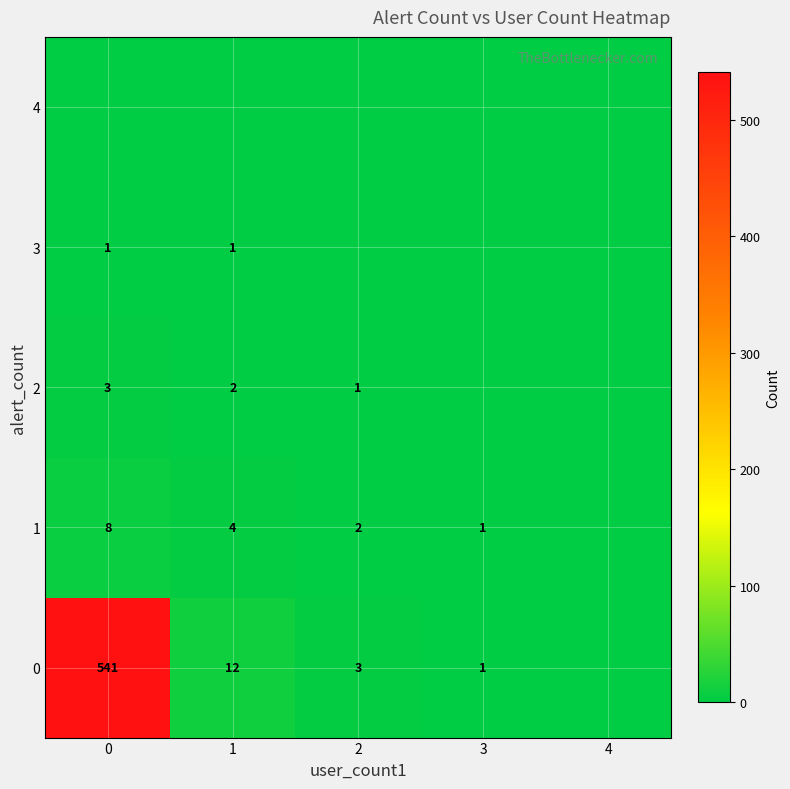

Is it true that 1 equals 2 at 2?

True